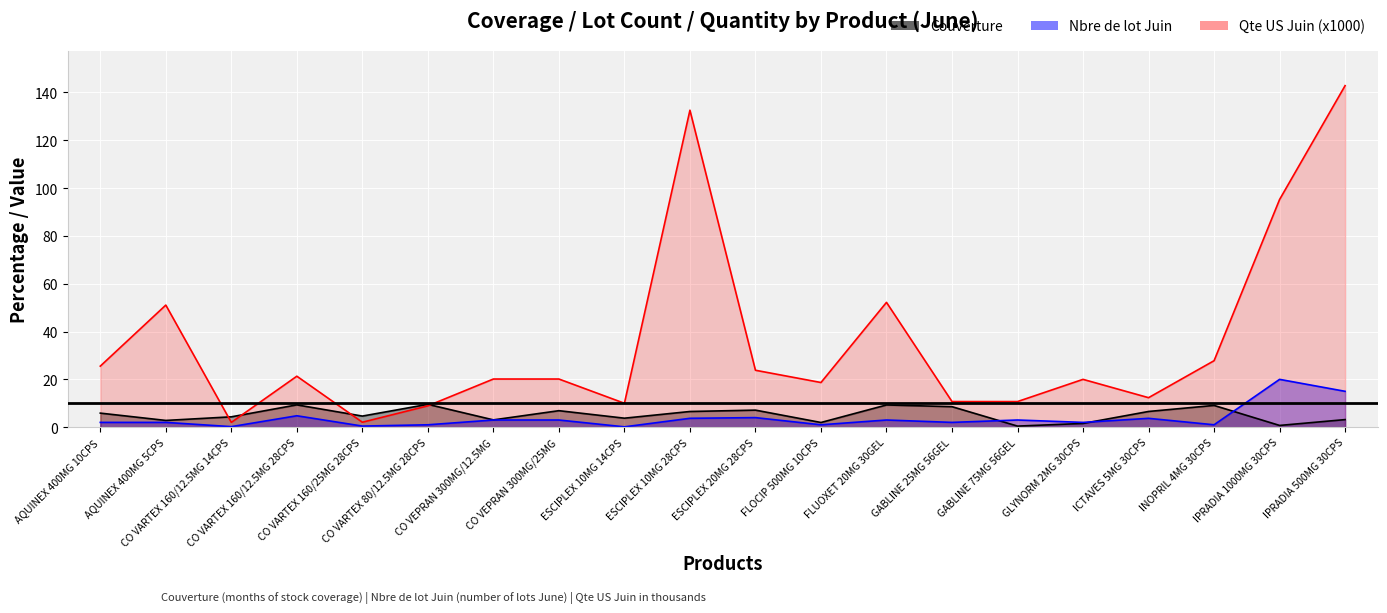

Rank the categories by Couverture value from highest to lowest.

CO VARTEX 80/12.5MG 28CPS, CO VARTEX 160/12.5MG 28CPS, FLUOXET 20MG 30GEL, INOPRIL 4MG 30CPS, GABLINE 25MG 56GEL, ESCIPLEX 20MG 28CPS, CO VEPRAN 300MG/25MG, ICTAVES 5MG 30CPS, ESCIPLEX 10MG 28CPS, AQUINEX 400MG 10CPS, CO VARTEX 160/25MG 28CPS, CO VARTEX 160/12.5MG 14CPS, ESCIPLEX 10MG 14CPS, IPRADIA 500MG 30CPS, CO VEPRAN 300MG/12.5MG, AQUINEX 400MG 5CPS, FLOCIP 500MG 10CPS, GLYNORM 2MG 30CPS, IPRADIA 1000MG 30CPS, GABLINE 75MG 56GEL